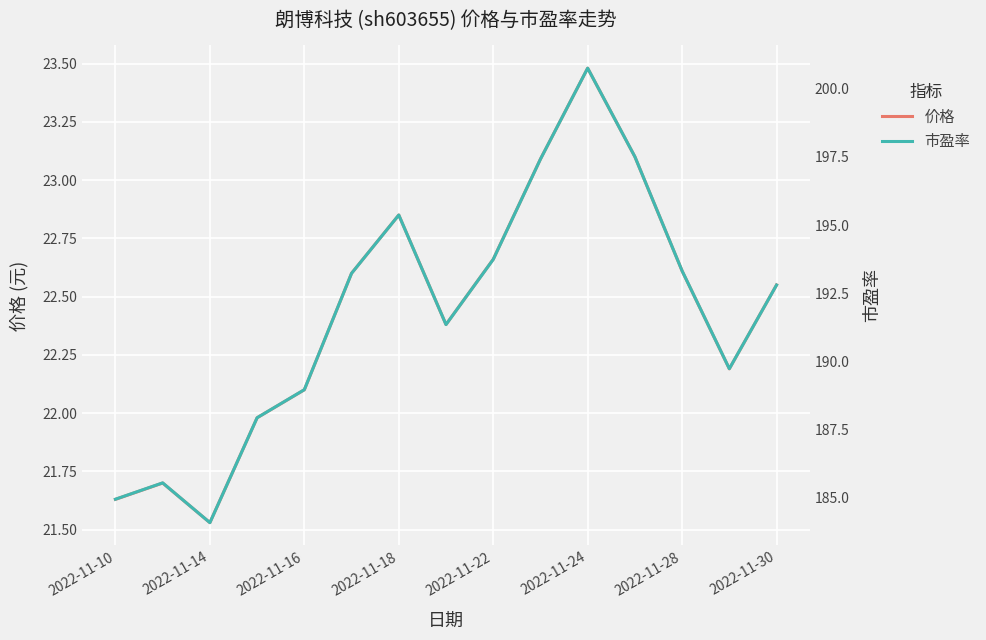

At which label does 价格 first exceed 22?

2022-11-16